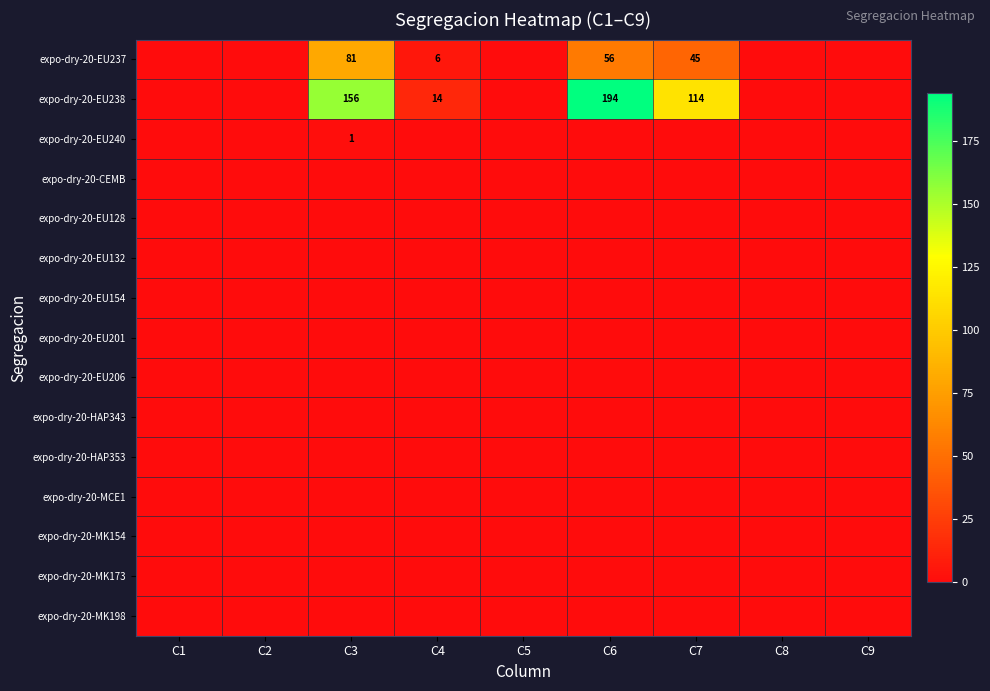

The expo-dry-20-EU238 series shows 194 at C6. True or false?

True